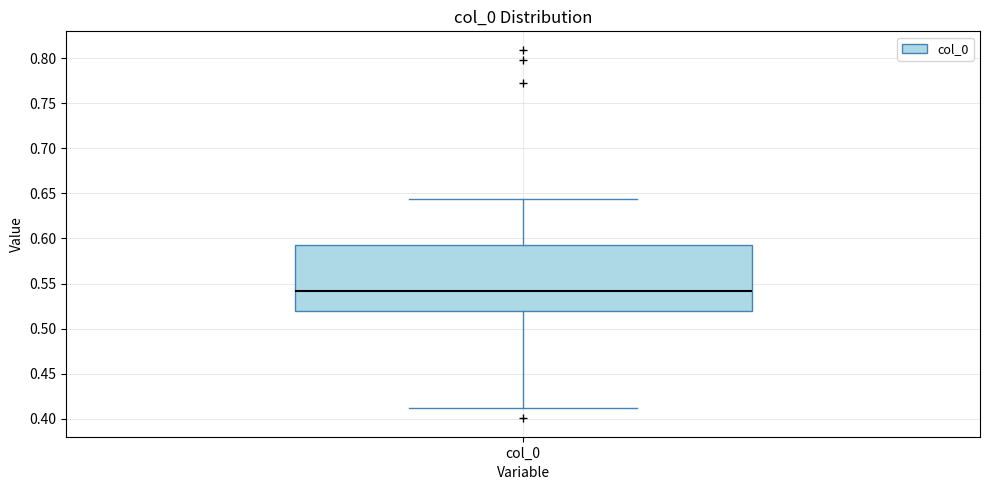

Transcribe this box plot: give where the median line is, the range the box spans, and where the two whiskers end, as read against the y-axis. The values are not printed on the chart, so give them approximately, as read against the axis.

median 0.540, box 0.520 to 0.595, whiskers 0.410 to 0.645